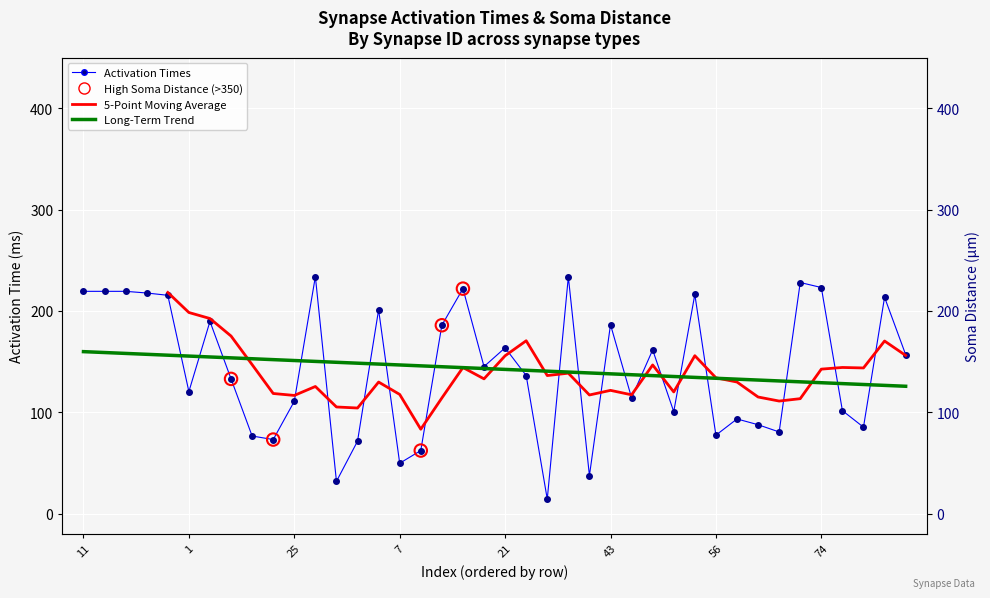

Approximately how many times larger is the value at 11 compared to 34?

5.9